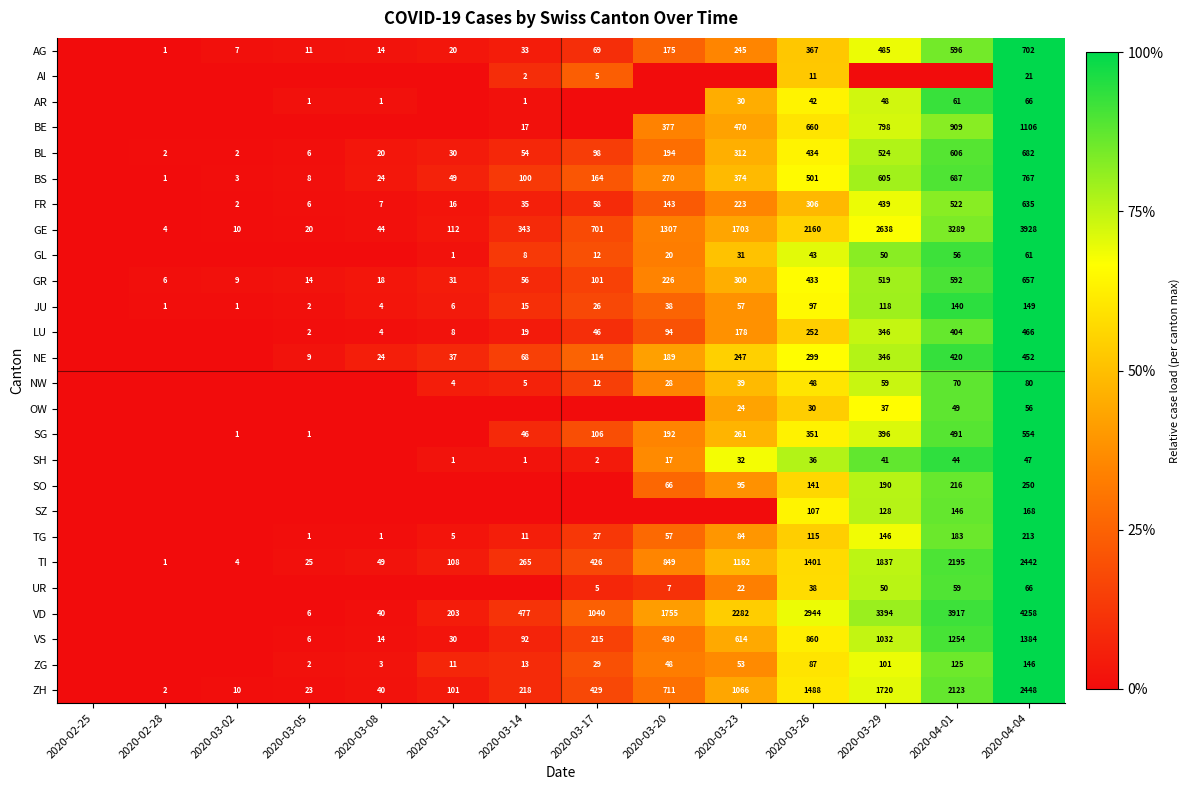

Is the value of FR at 2020-03-17 greater than the value of TG at 2020-03-26?

No